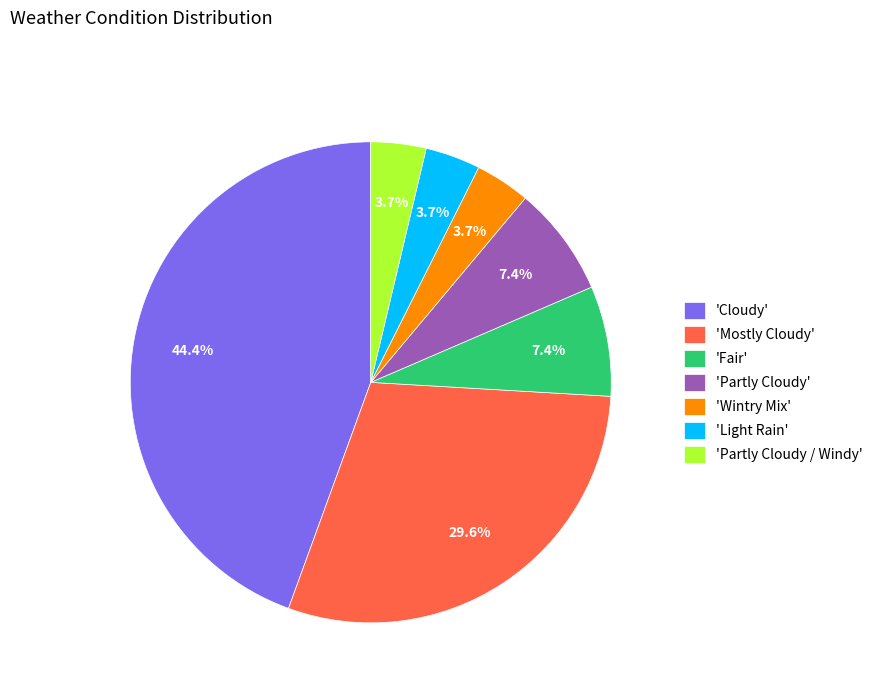

Count the number of slices in the pie.

7